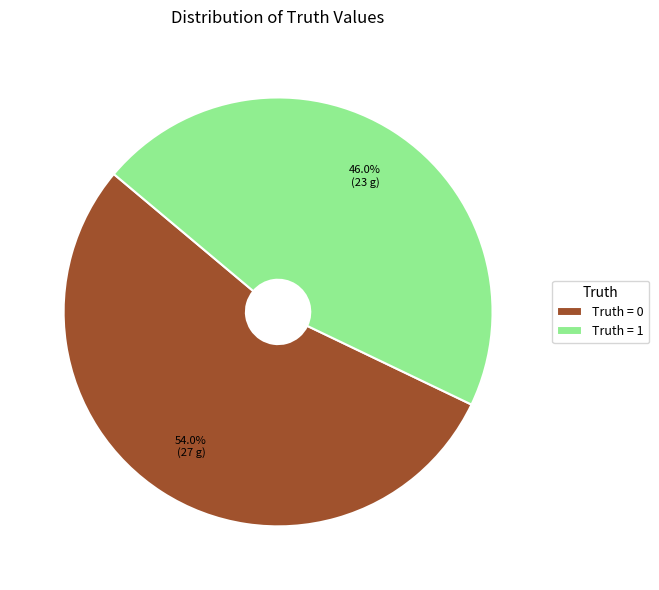

To the nearest percent, what is the difference between the largest and smallest slice percentages?

8%